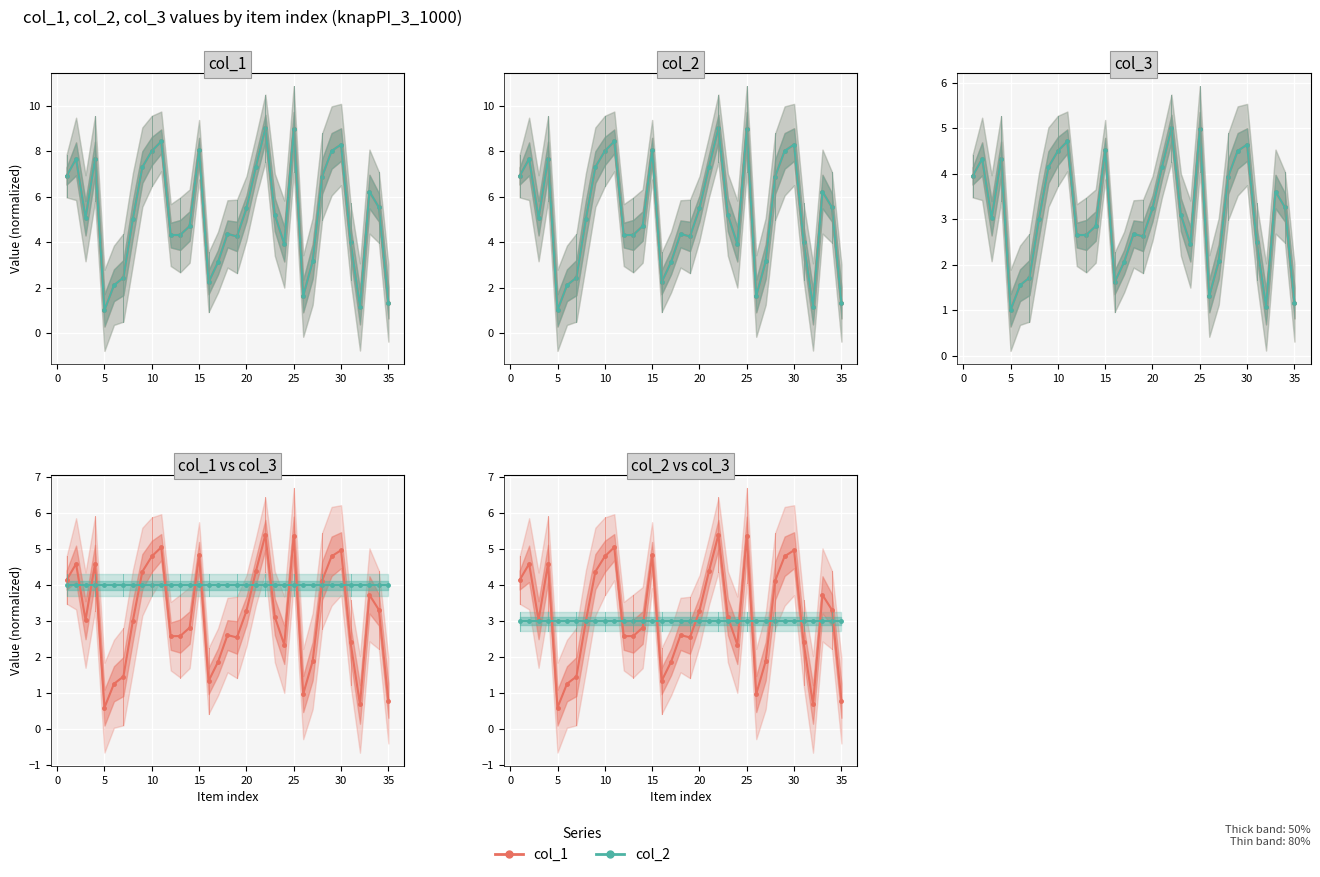

True or false: col_1 and col_2 cross at least once.

False